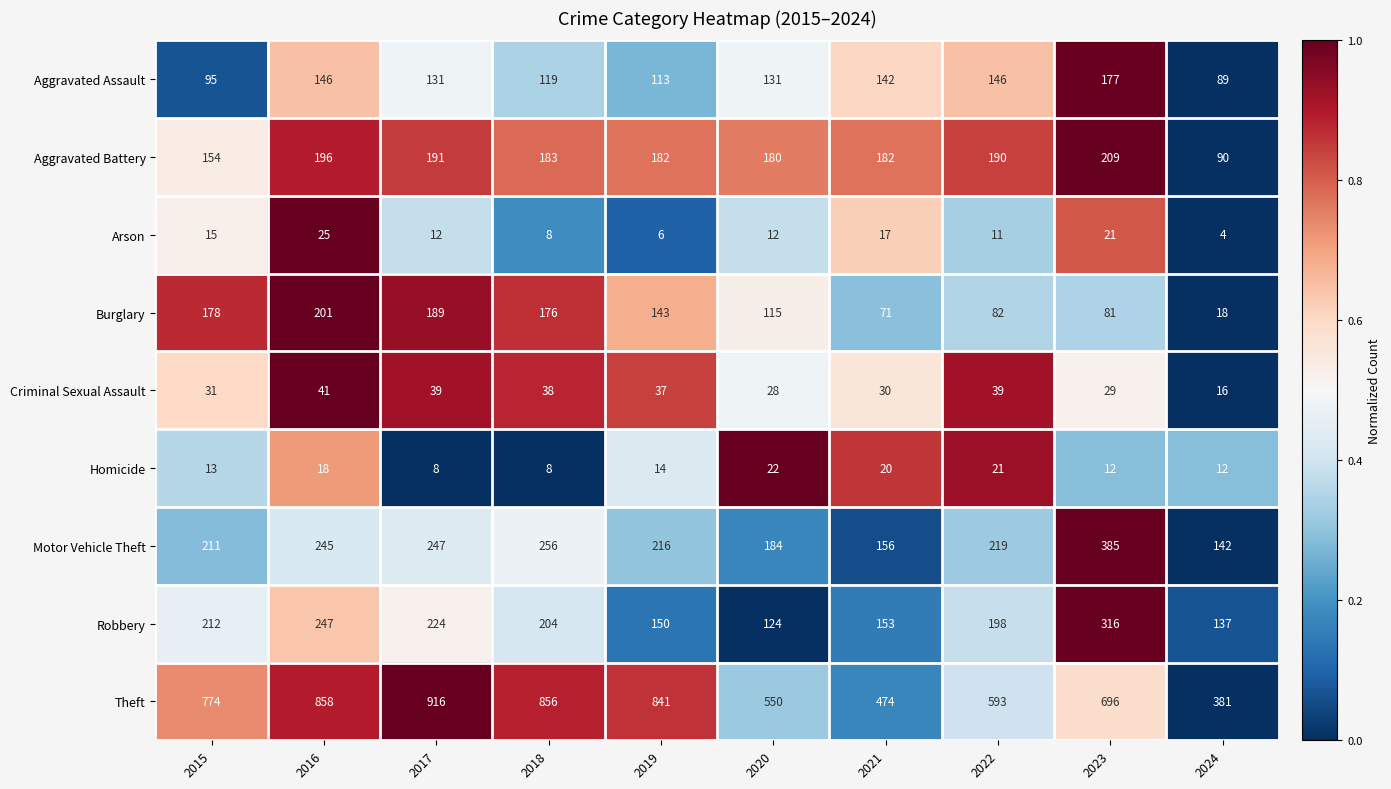

Rank the series at 2019 from lowest to highest value.

Arson, Homicide, Criminal Sexual Assault, Aggravated Assault, Burglary, Robbery, Aggravated Battery, Motor Vehicle Theft, Theft